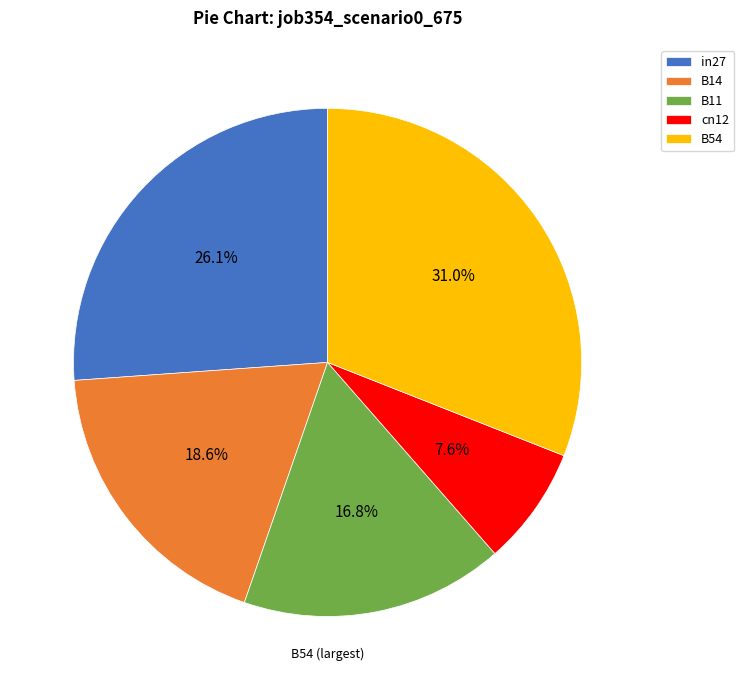

Do B14 and B54 together represent more than half of the pie?

No